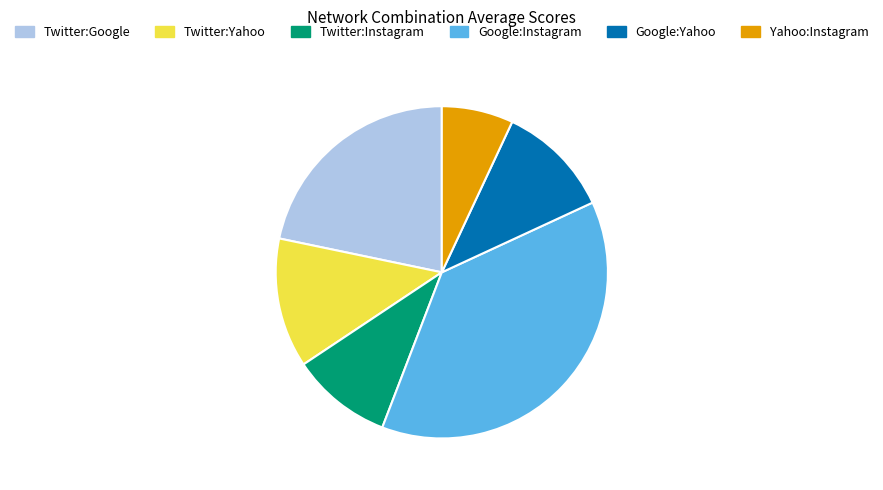

Is there a majority slice in this chart?

No